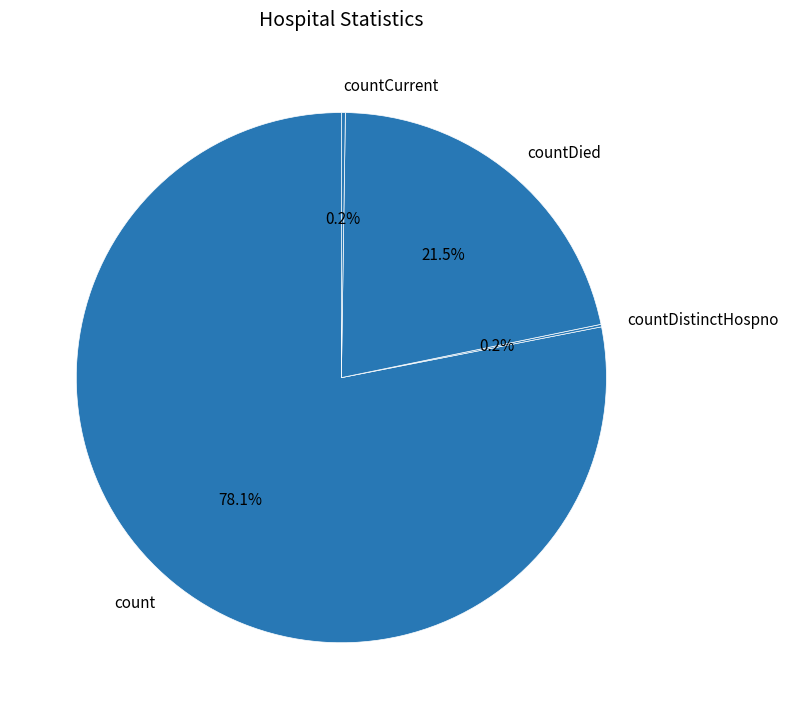

The countDied slice represents 15% of the pie. True or false?

False